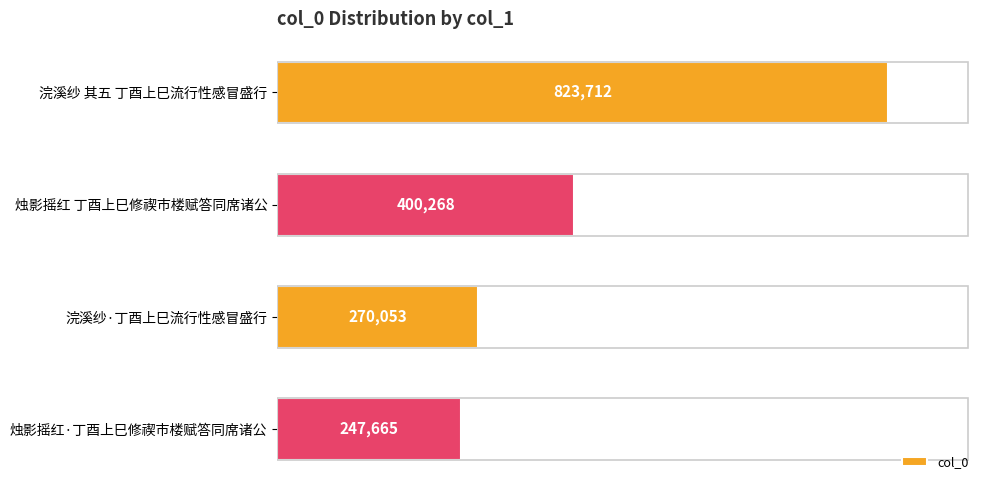

What is the smallest value displayed?

247665